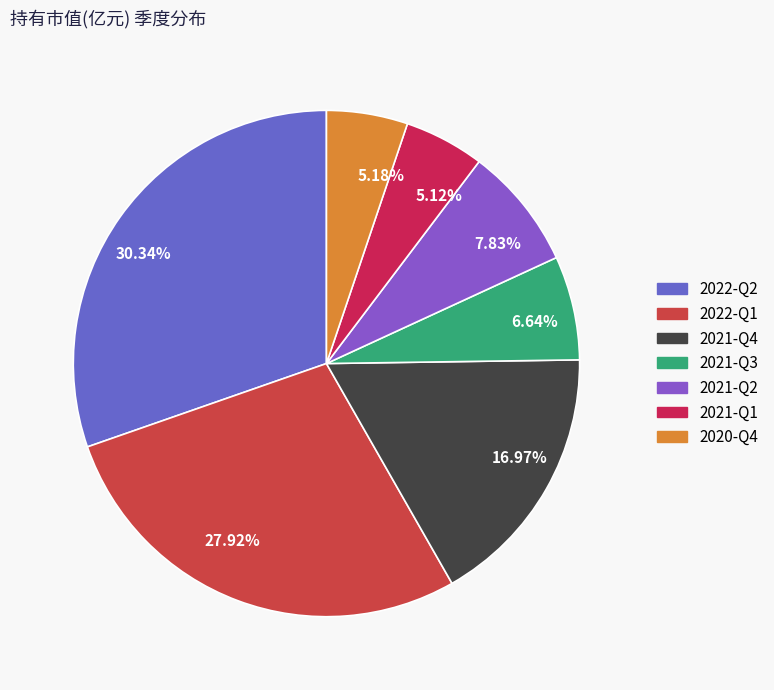

Is the sum of 16.97% and 6.64% greater than half?

No